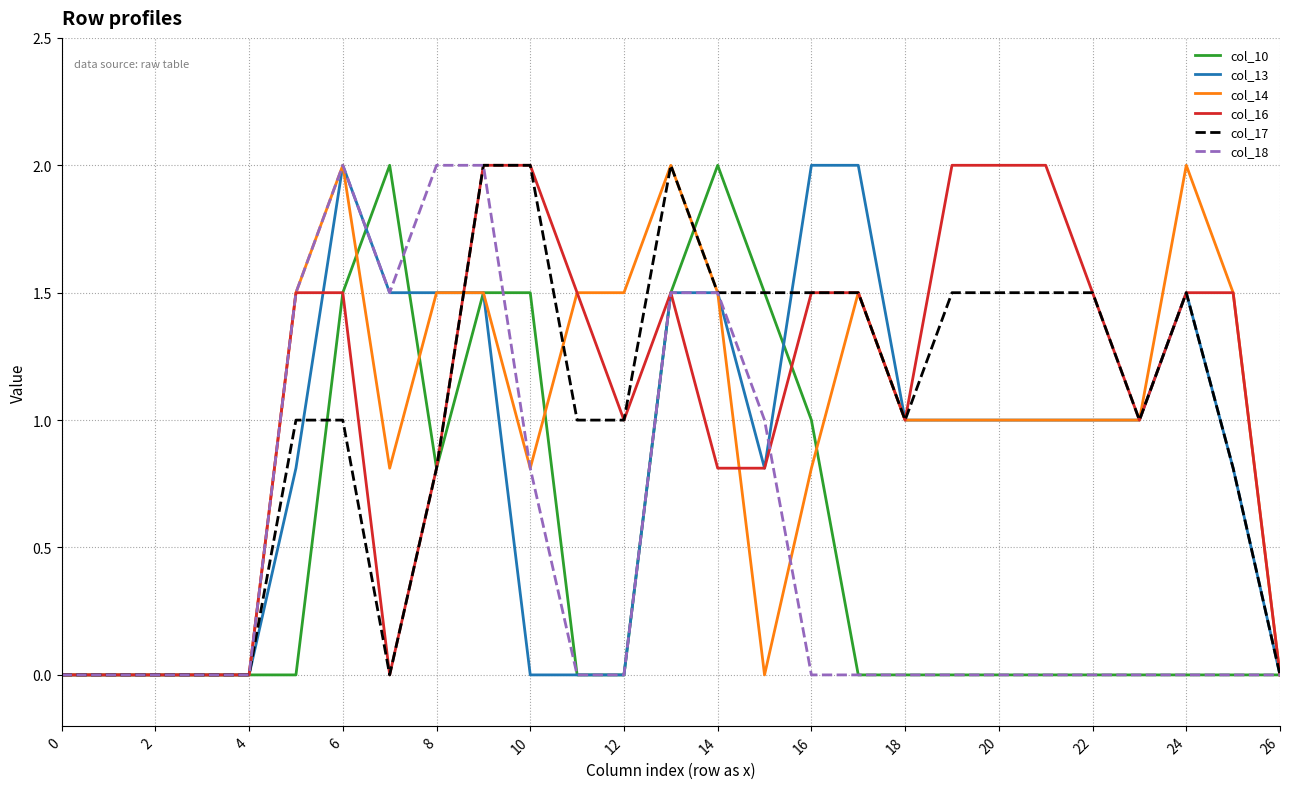

After their last crossing, which series has the higher values: col_10 or col_18?

col_10